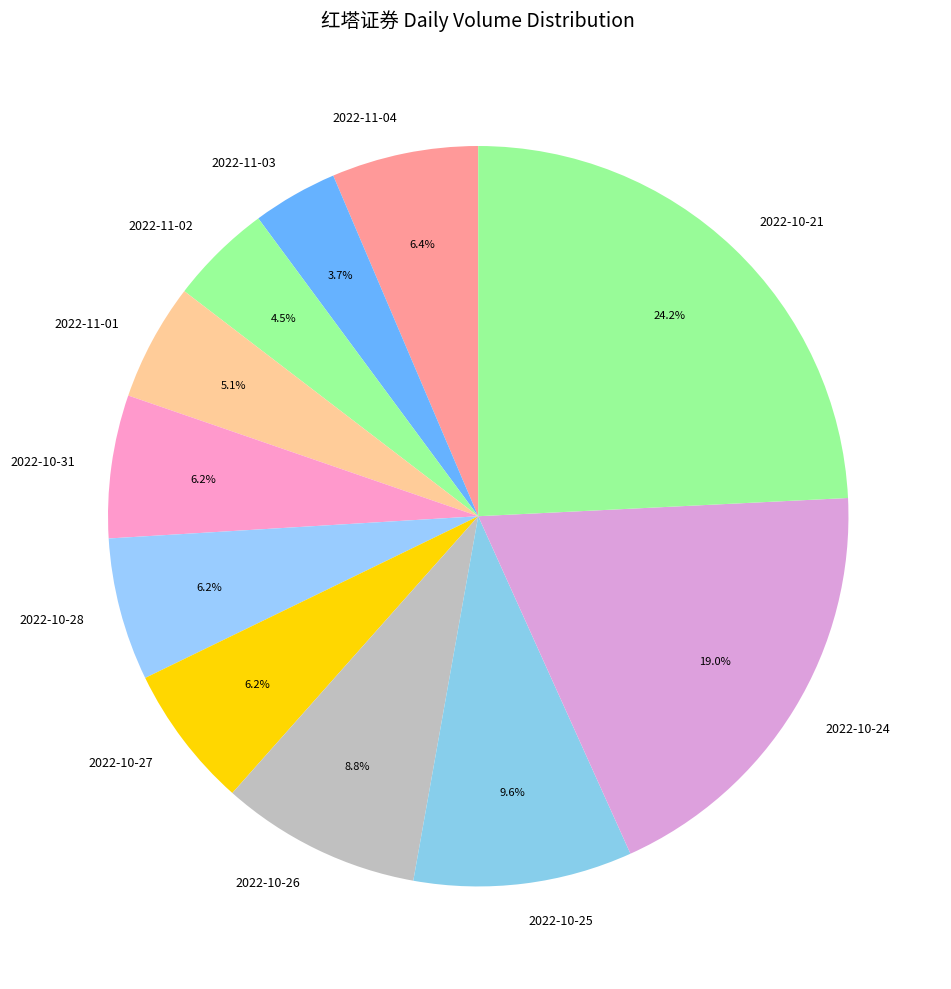

Is it true that 2022-10-27 is 11% of the pie?

False